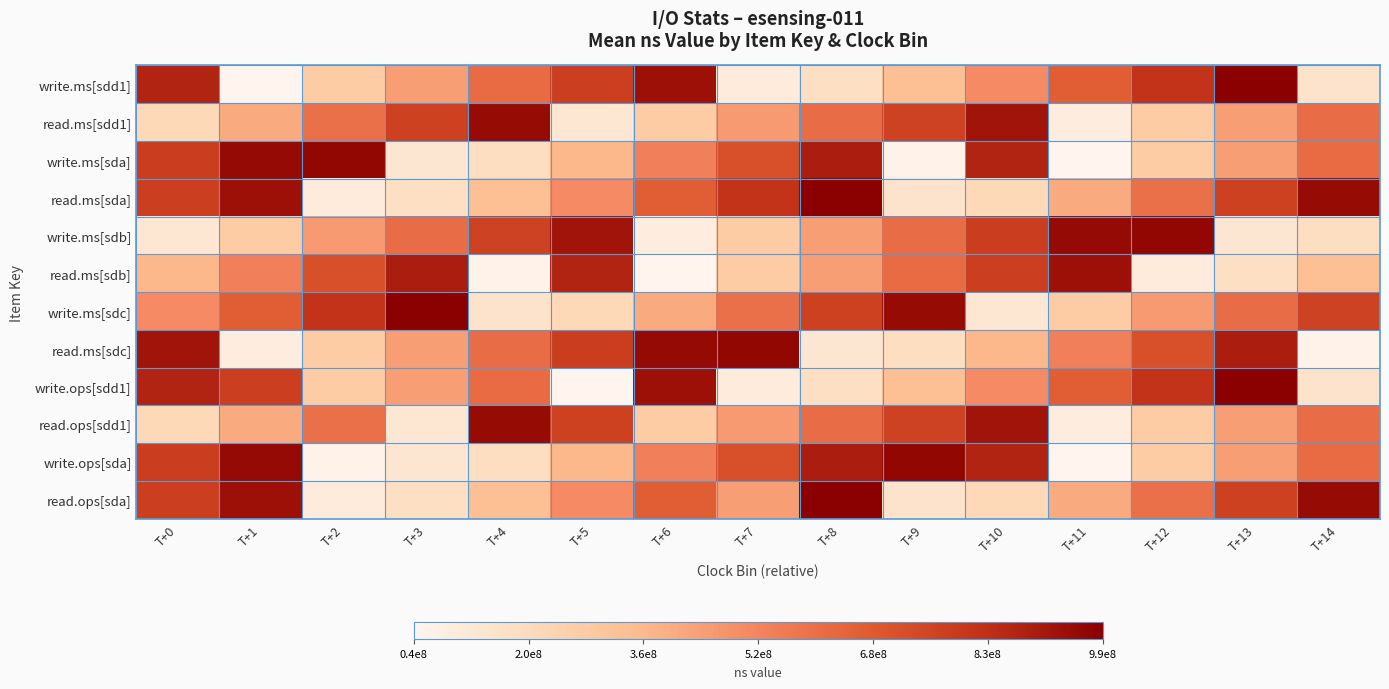

Between T+8 and T+5, which is larger?

T+5